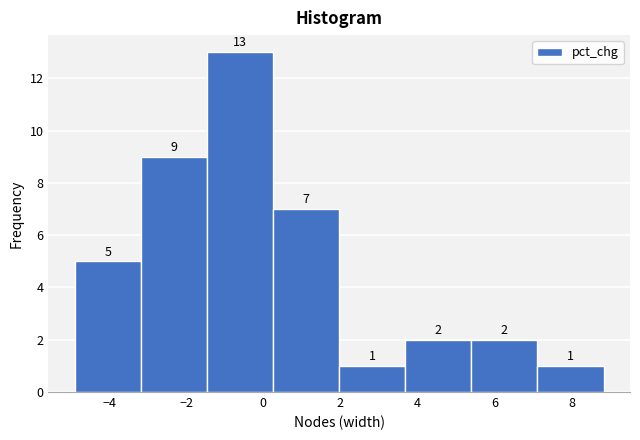

Reading left to right, transcribe this chart: for each bar, give the range it covers on the x-axis and its height. The bar edges are not printed on the chart, so give them approximately, as read against the axis.

-4.8 to -3.2: 5
-3.2 to -1.4: 9
-1.4 to 0.2: 13
0.2 to 2.0: 7
2.0 to 3.6: 1
3.6 to 5.4: 2
5.4 to 7.2: 2
7.2 to 8.8: 1